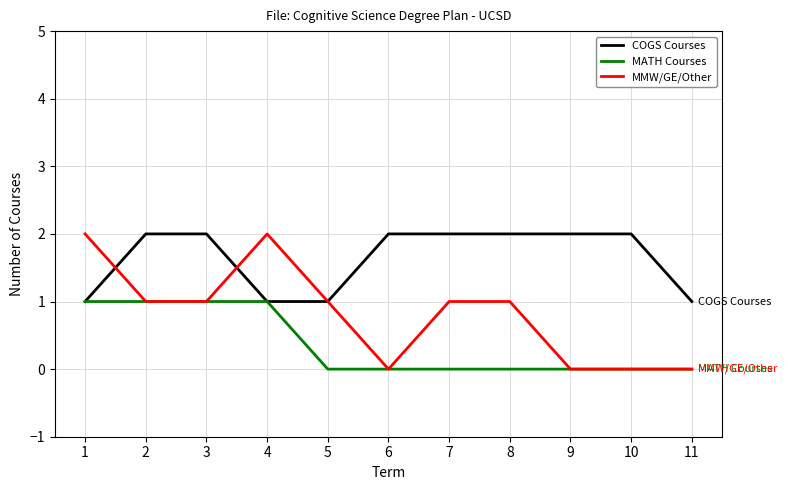

What is the spread (max minus min) of values at 5?

1